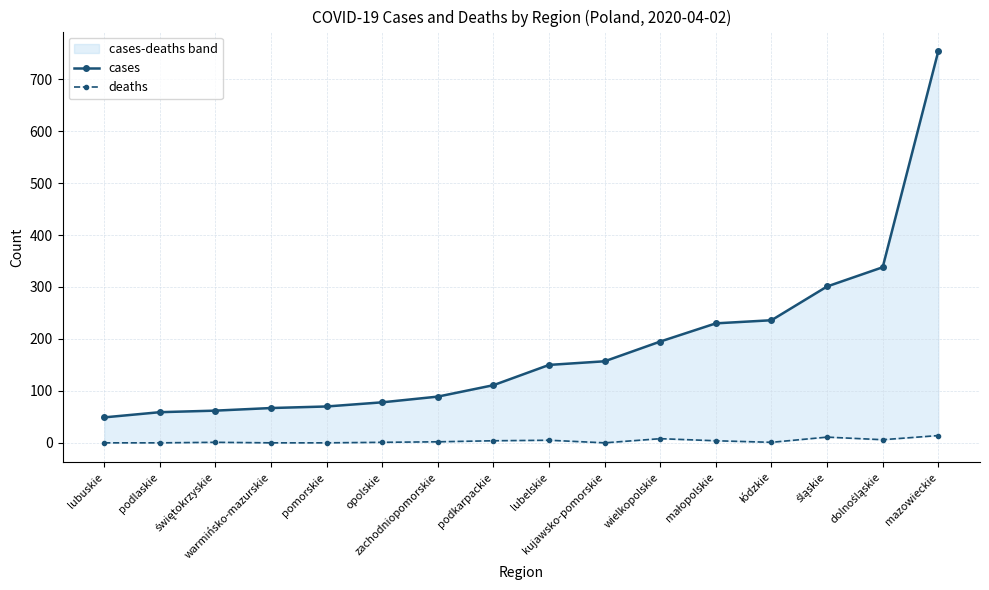

How many lines are shown in the chart?

2